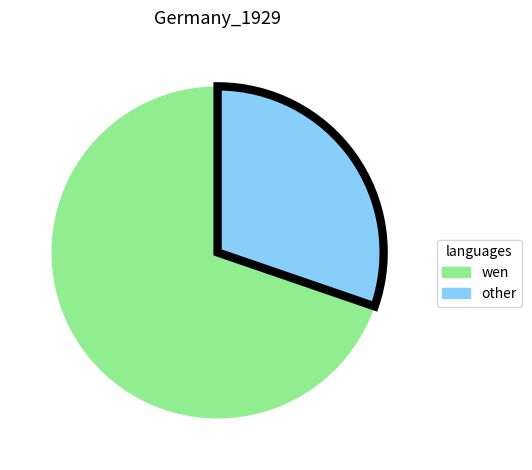

Rank the categories by value from lowest to highest.

other, wen